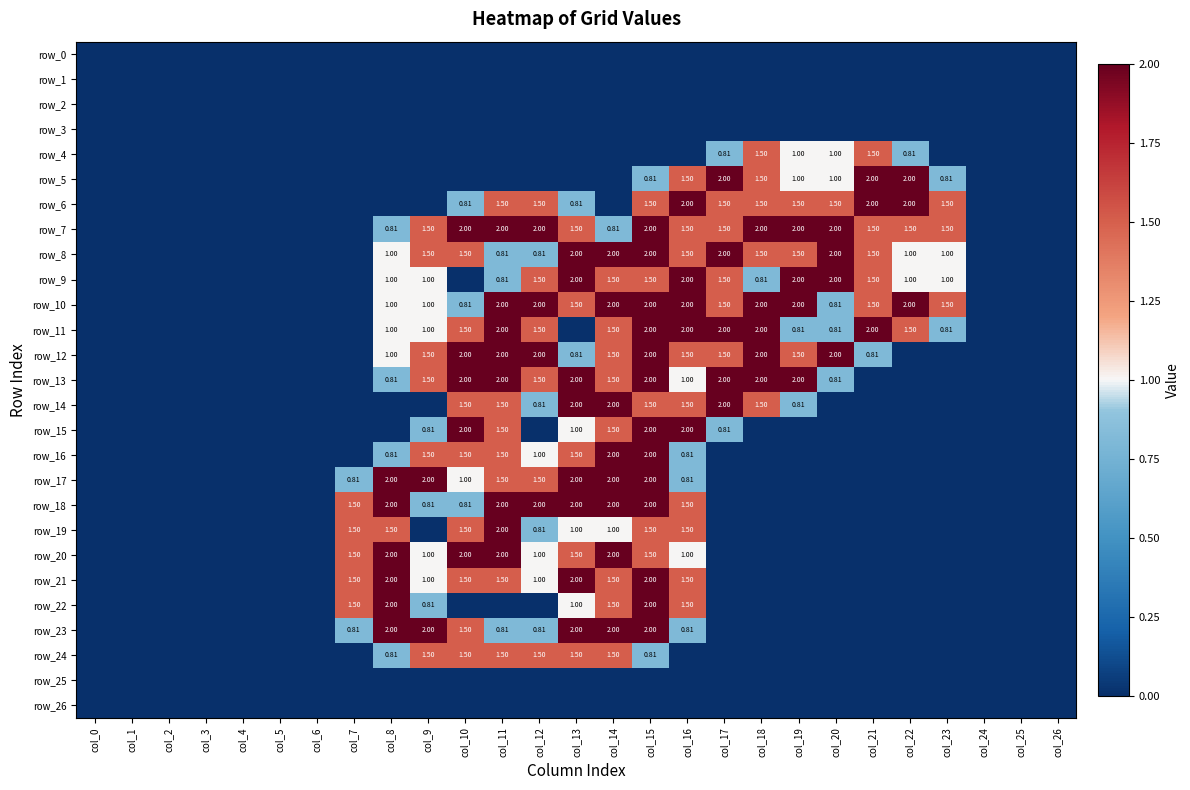

What is the sum of all row_10 values?

25.6